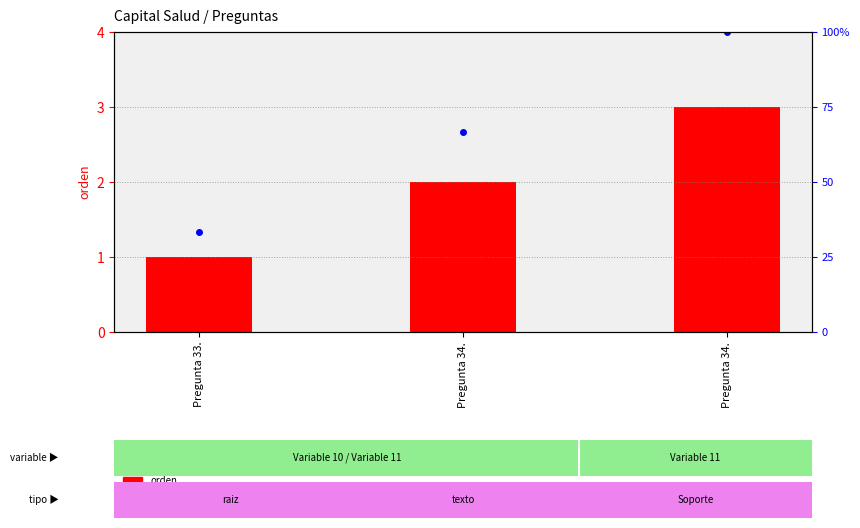

What is the value of the percentile rank within the sample bar at the 1st from the left?

33.3